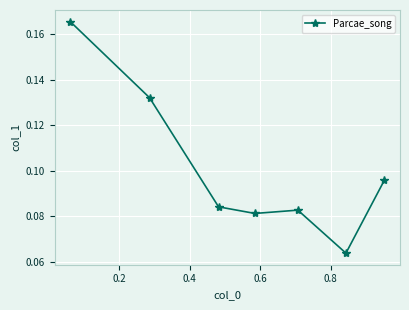

Count the values in the range 0 to 1.

7